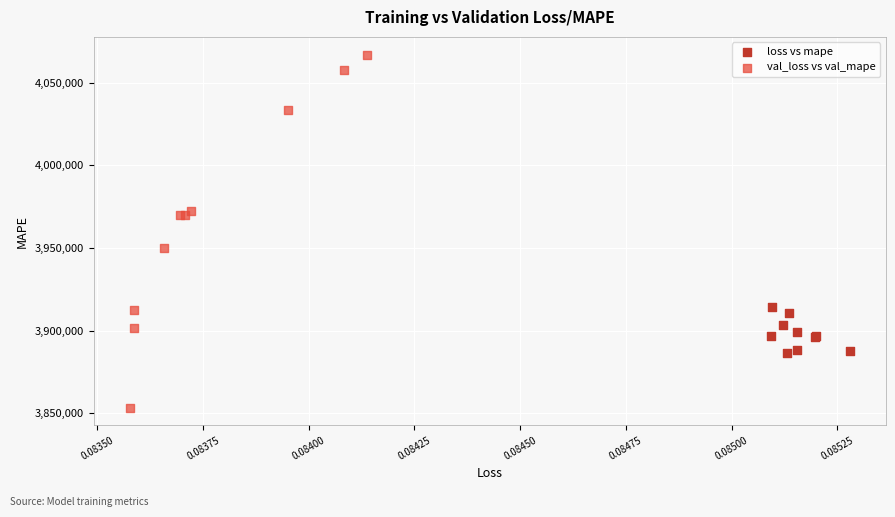

Which series has the largest Y range (max minus min)?

val_loss vs val_mape